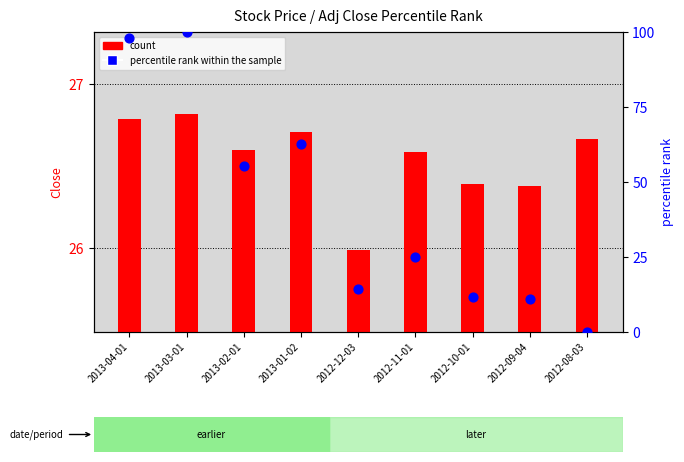

At how many categories does at least one series exceed 19?

9